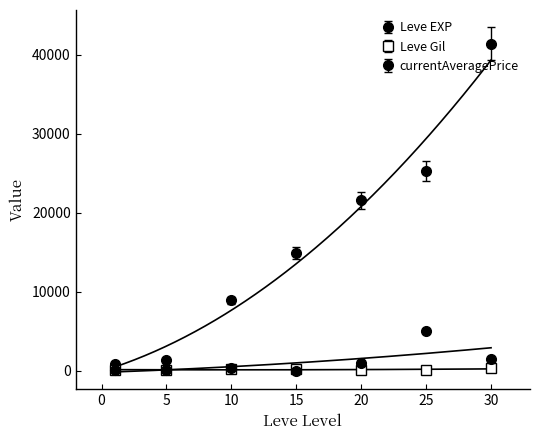

What is the value of the currentAveragePrice point at the 1st from the left?

155.7